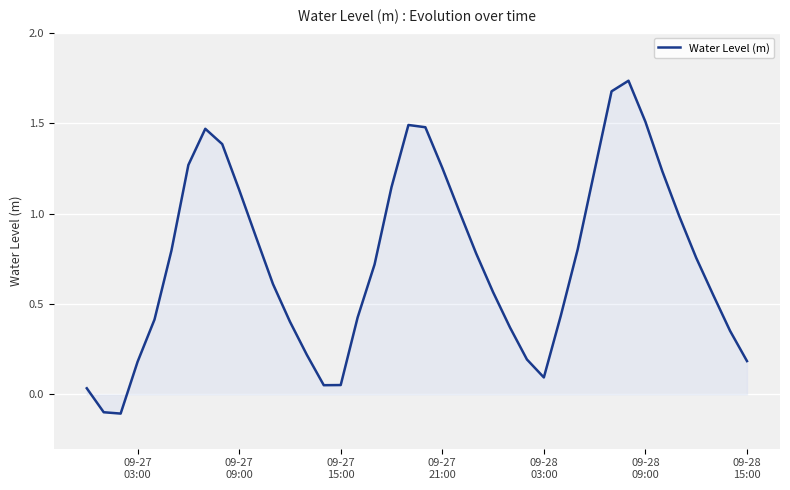

How many points are higher than both their immediate neighbors (excluding endpoints)?

3